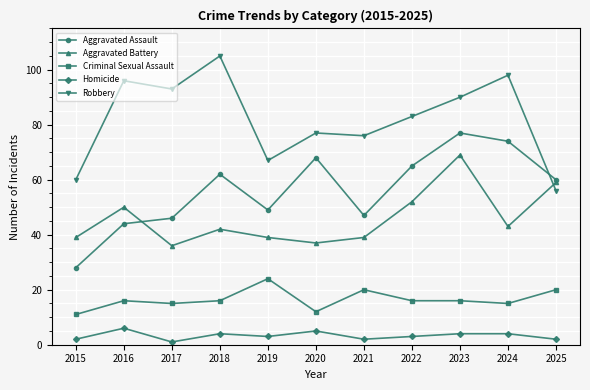

The value of Homicide at 2015 is 2. True or false?

True